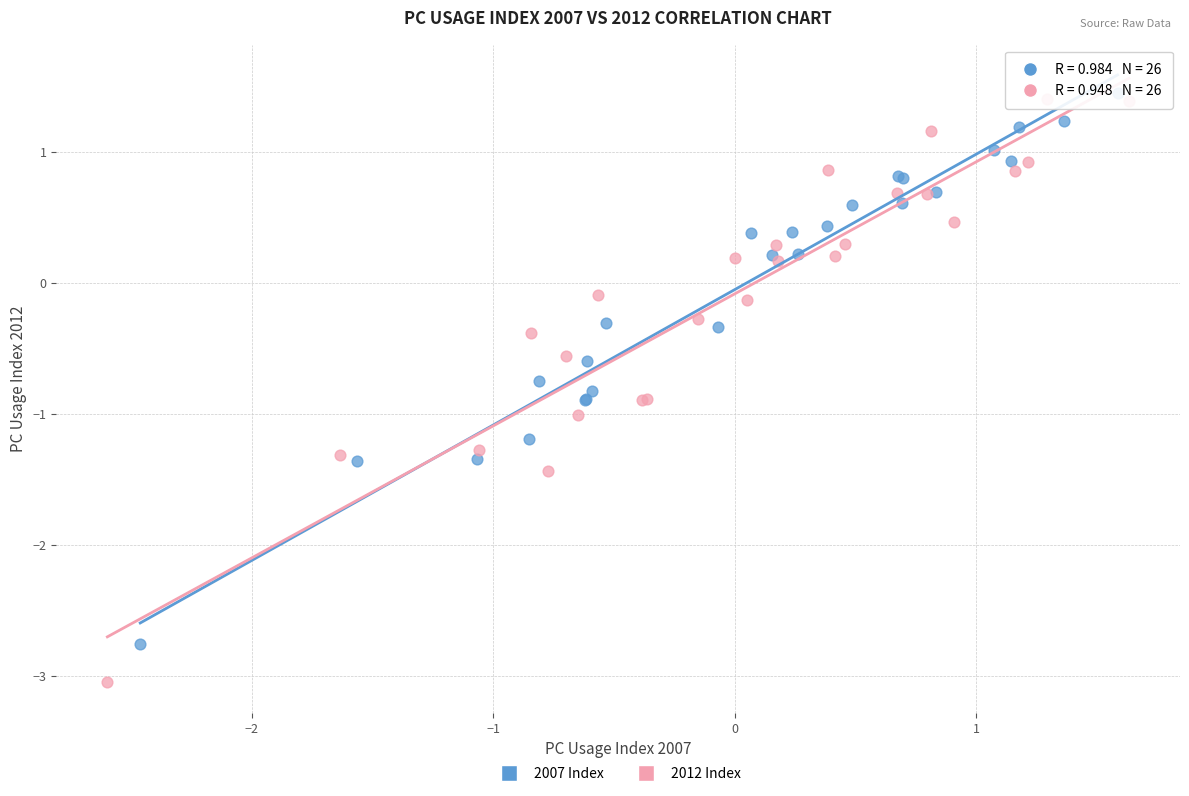

Which series reaches the maximum Y coordinate?

2007 Index